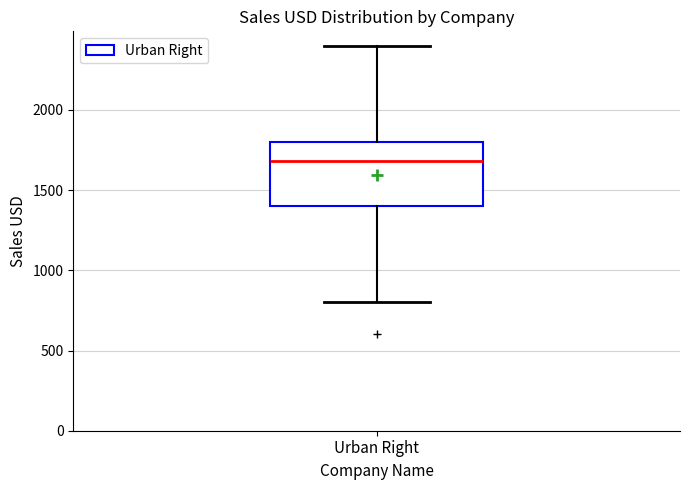

Transcribe this box plot: give where the median line is, the range the box spans, and where the two whiskers end, as read against the y-axis. The values are not printed on the chart, so give them approximately, as read against the axis.

median 1700, box 1400 to 1800, whiskers 800 to 2400